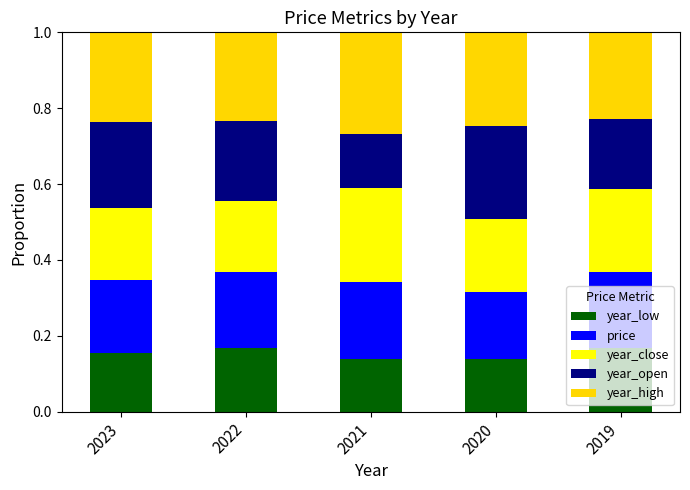

What is the total value across all series at 2021?

1.0